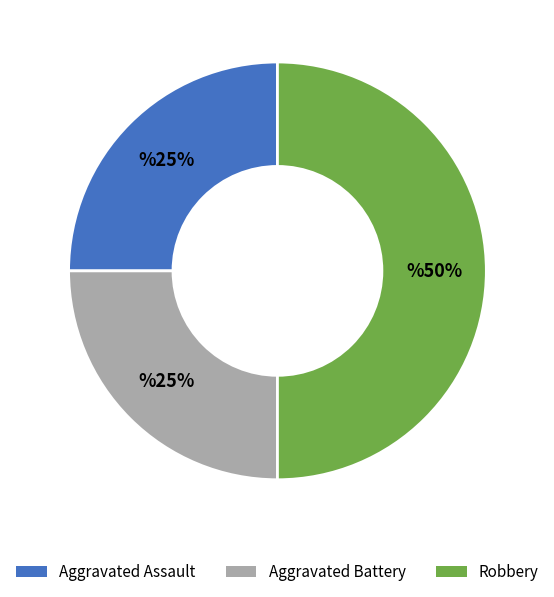

What percentage is the Aggravated Assault slice, to the nearest percent?

25%